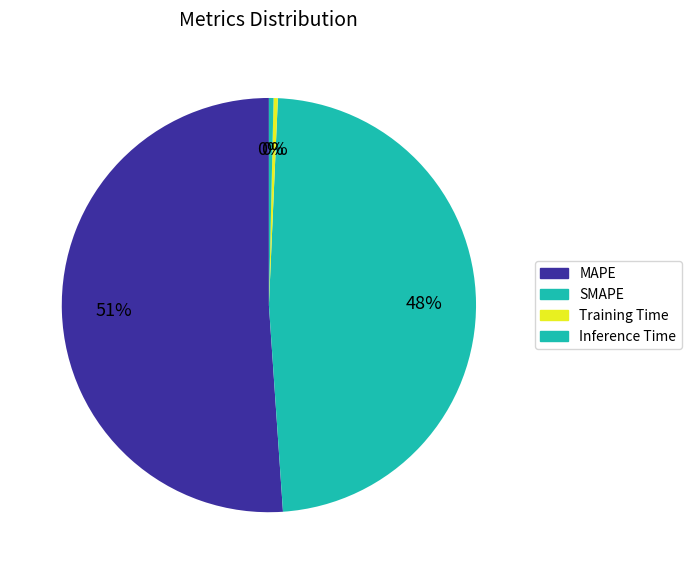

To the nearest percent, what percentage of the pie is MAPE?

51%